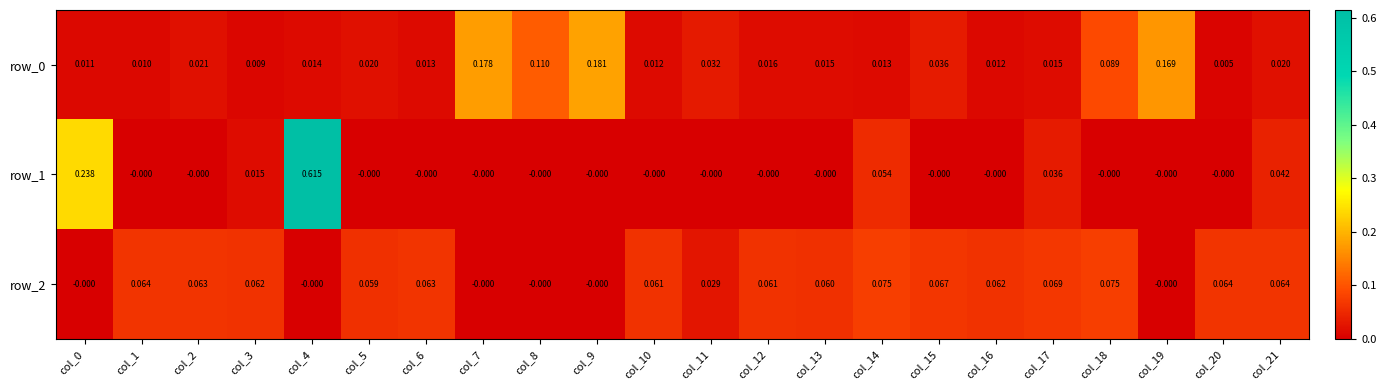

What is the sum of the row_1 values at col_0 and col_21?

0.3